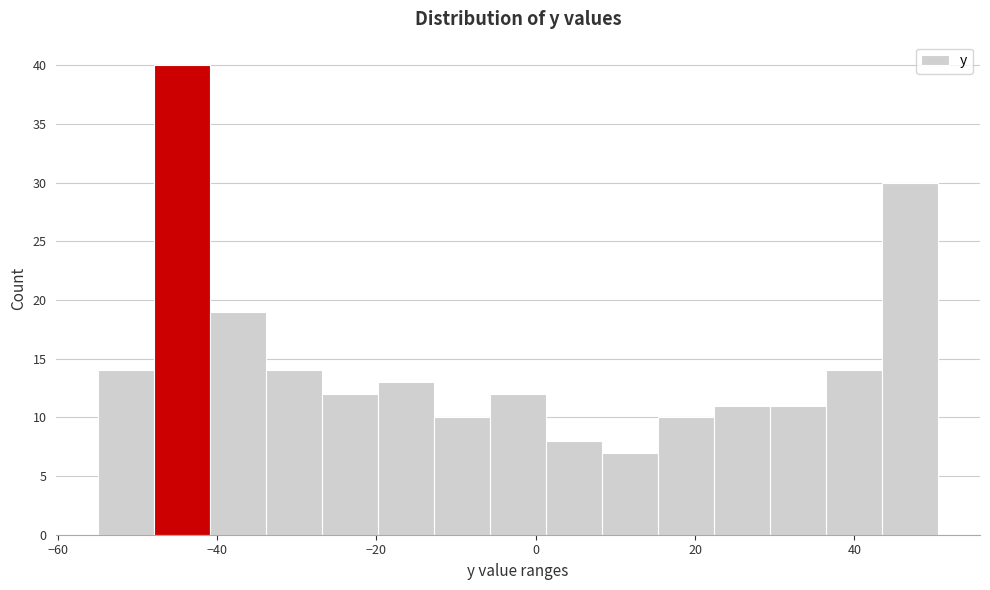

Around what value on the x-axis is the tallest bar? Give the approximate position of its centre, as read against the axis.

-44